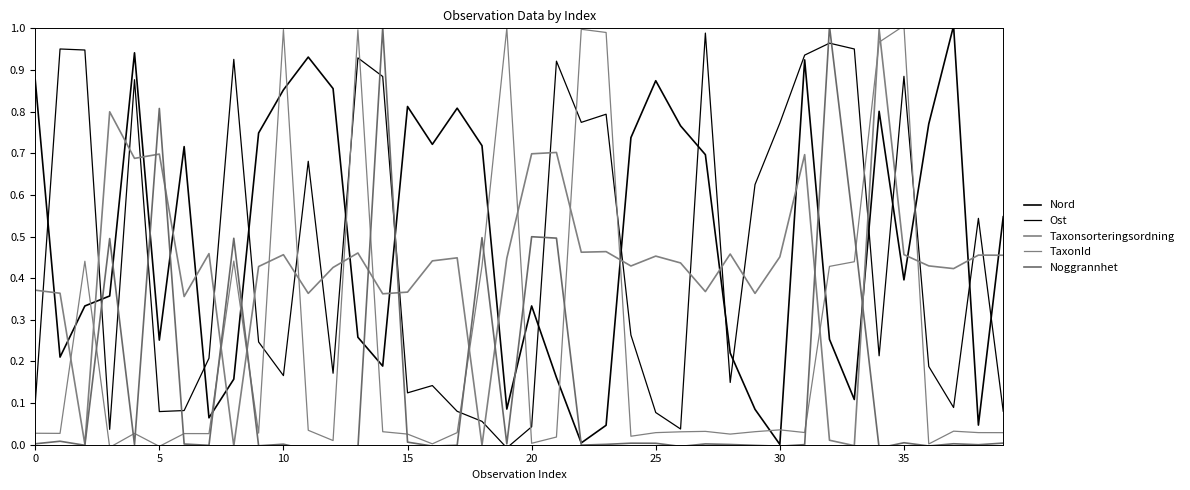

At how many categories does at least one series exceed 0?

40